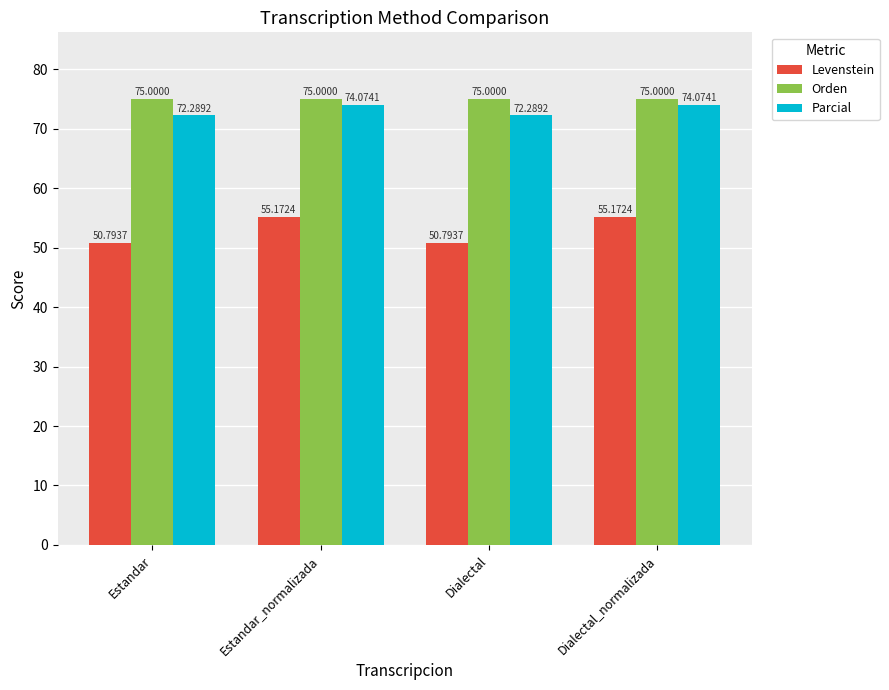

Rank the series by their maximum value, from highest to lowest.

Orden, Parcial, Levenstein